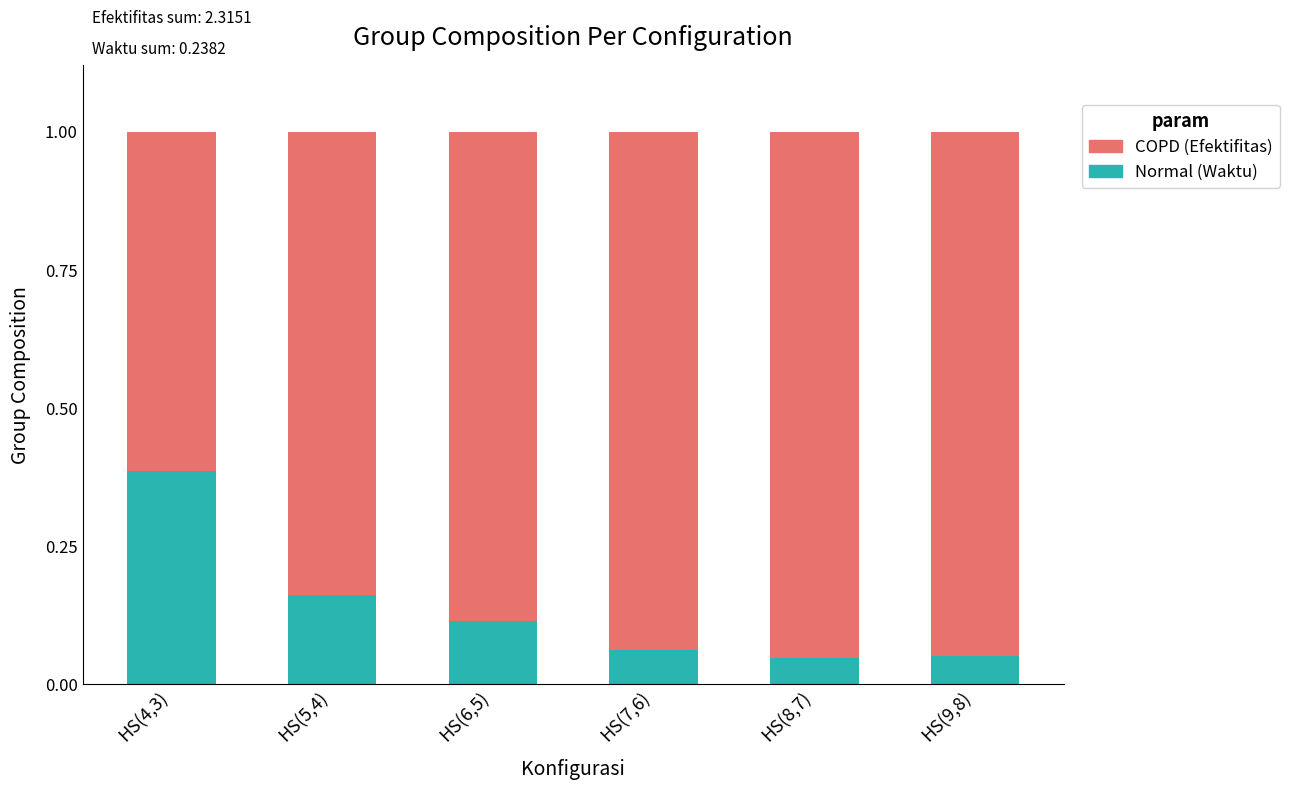

What is the total value across all series at HS(7,6)?

1.0